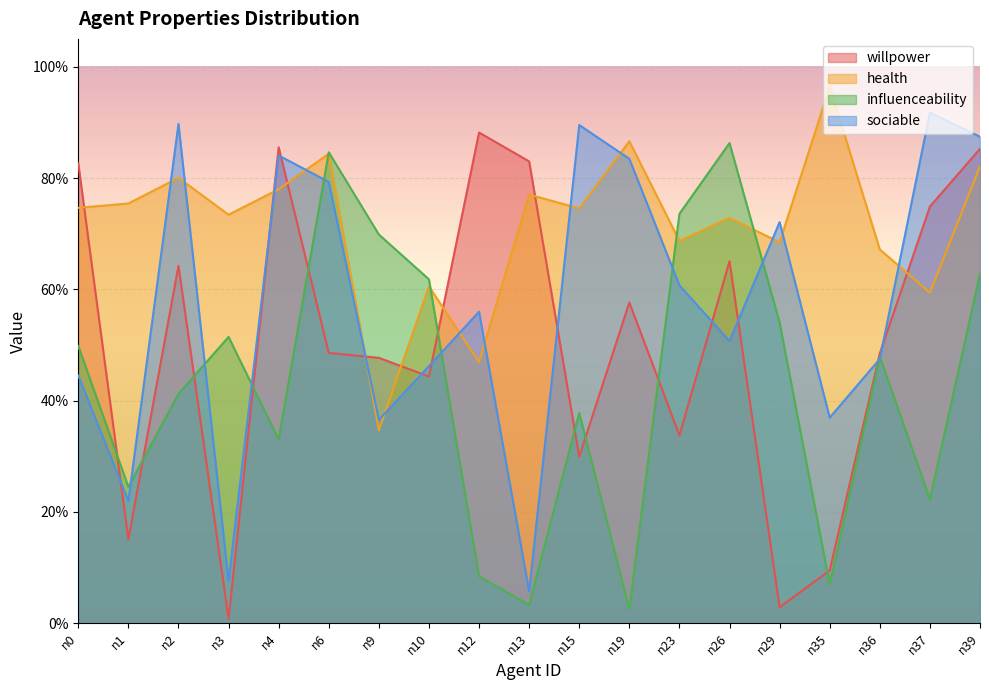

What is the total value across all series at n2?

2.8